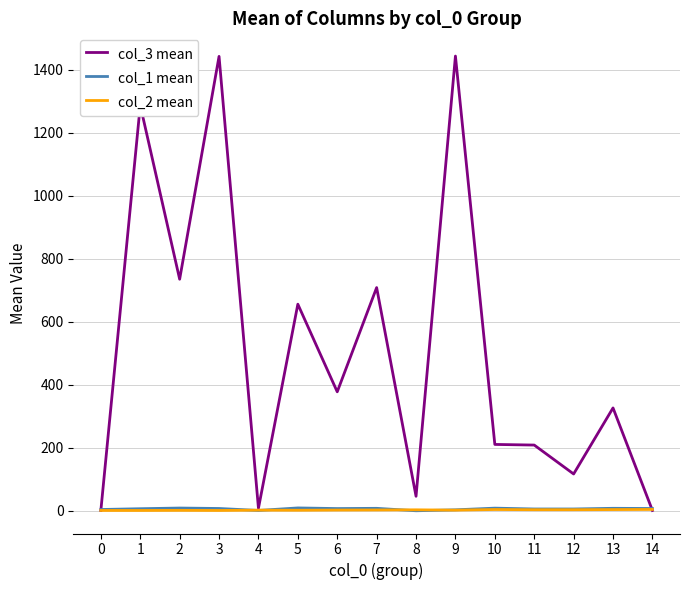

What is the difference between the col_1 mean values at 0 and 10?

4.3